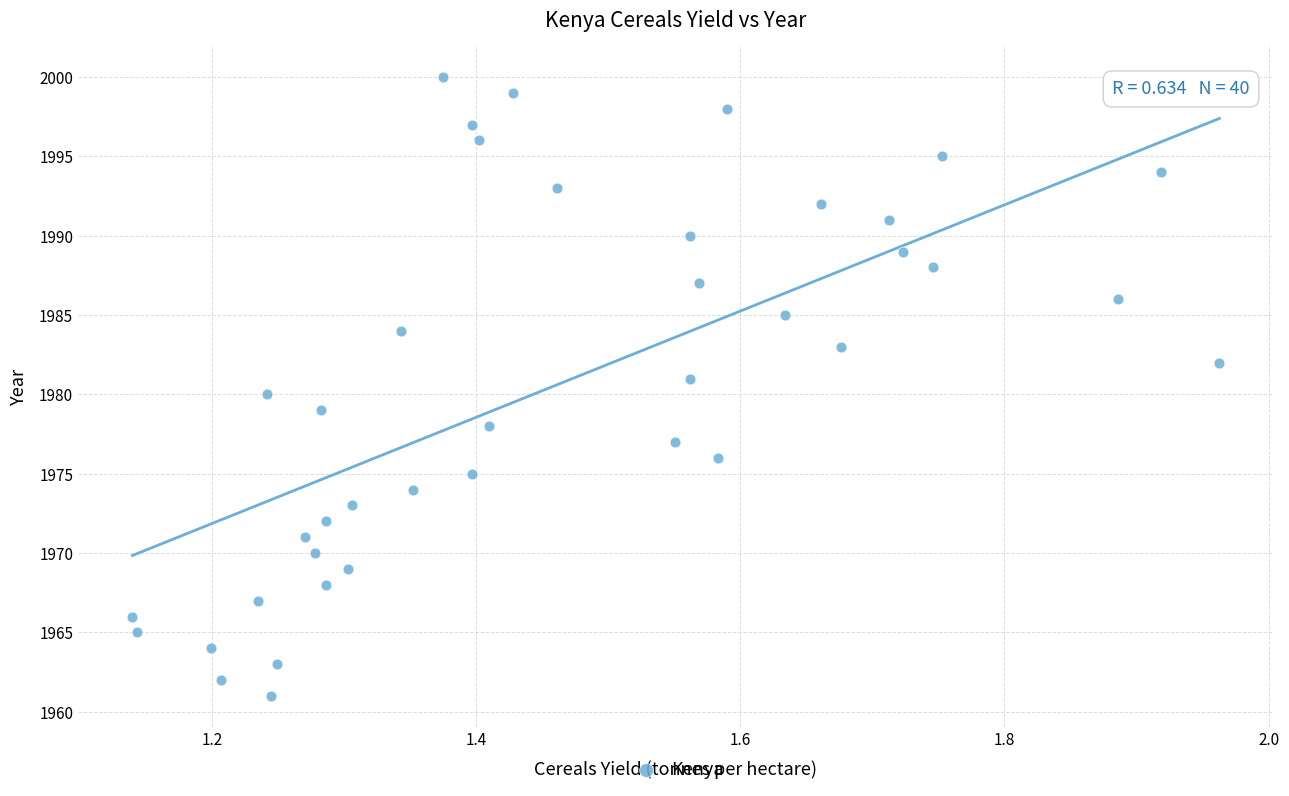

What is the range of Y values (max minus min)?

39